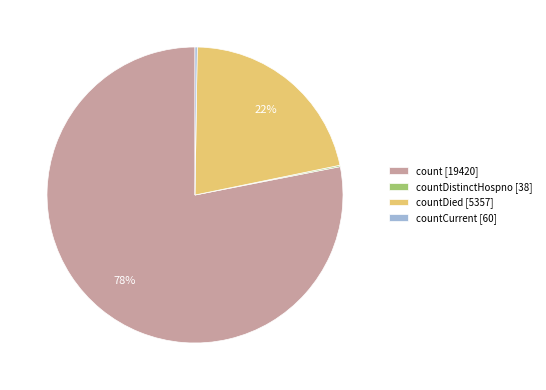

To the nearest percent, what is the difference between the largest and smallest slice percentages?

78%